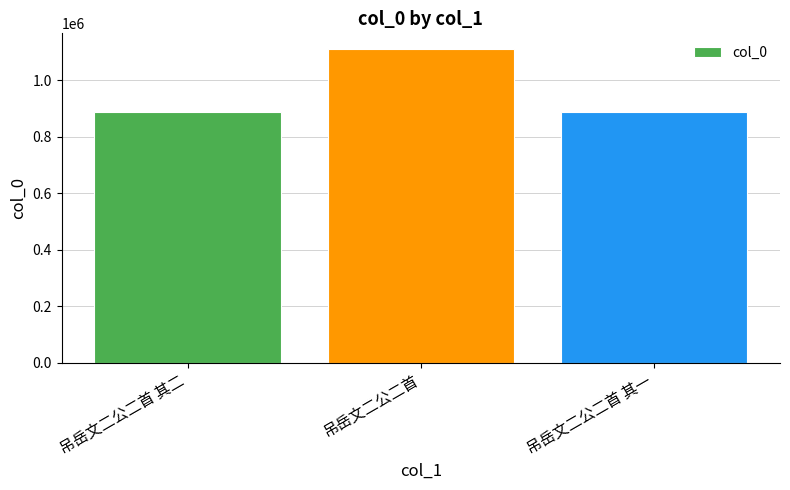

What position from the left is 吊岳文二公二首?

2